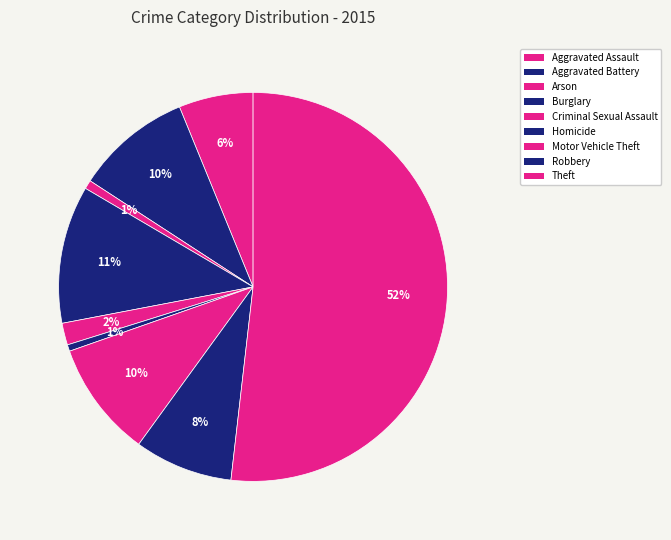

Which has a higher value, Theft or Homicide?

Theft